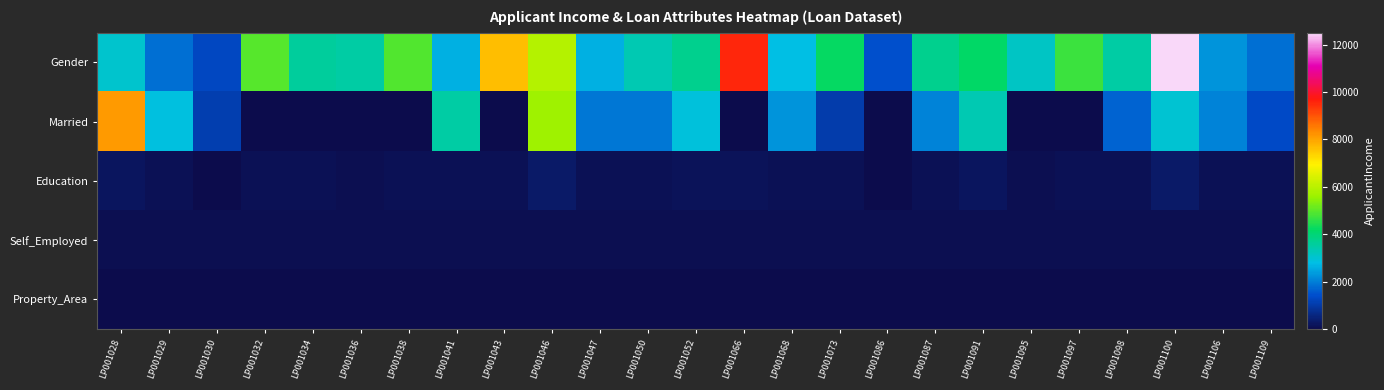

Reading left to right, list all the values displayed in this chart.

Gender: LP001028=3073	LP001029=1853	LP001030=1299	LP001032=4950	LP001034=3596	LP001036=3510	LP001038=4887	LP001041=2600	LP001043=7660	LP001046=5955	LP001047=2600	LP001050=3365	LP001052=3717	LP001066=9560	LP001068=2799	LP001073=4226	LP001086=1442	LP001087=3750	LP001091=4166	LP001095=3167	LP001097=4692	LP001098=3500	LP001100=12500	LP001106=2275	LP001109=1828
Married: LP001028=8106	LP001029=2840	LP001030=1086	LP001032=0	LP001034=0	LP001036=0	LP001038=0	LP001041=3500	LP001043=0	LP001046=5625	LP001047=1911	LP001050=1917	LP001052=2925	LP001066=0	LP001068=2253	LP001073=1040	LP001086=0	LP001087=2083	LP001091=3369	LP001095=0	LP001097=0	LP001098=1667	LP001100=3000	LP001106=2067	LP001109=1330
Education: LP001028=200	LP001029=114	LP001030=17	LP001032=125	LP001034=100	LP001036=76	LP001038=133	LP001041=115	LP001043=104	LP001046=315	LP001047=116	LP001050=112	LP001052=151	LP001066=191	LP001068=122	LP001073=110	LP001086=35	LP001087=120	LP001091=201	LP001095=74	LP001097=106	LP001098=114	LP001100=320	LP001106=146	LP001109=100
Self_Employed: LP001028=60	LP001029=60	LP001030=60	LP001032=60	LP001034=60	LP001036=60	LP001038=60	LP001041=60	LP001043=60	LP001046=60	LP001047=60	LP001050=60	LP001052=60	LP001066=60	LP001068=60	LP001073=60	LP001086=60	LP001087=60	LP001091=60	LP001095=60	LP001097=60	LP001098=60	LP001100=60	LP001106=60	LP001109=60
Property_Area: LP001028=1	LP001029=1	LP001030=1	LP001032=1	LP001034=1	LP001036=0	LP001038=1	LP001041=1	LP001043=0	LP001046=1	LP001047=0	LP001050=0	LP001052=1	LP001066=1	LP001068=1	LP001073=1	LP001086=1	LP001087=1	LP001091=1	LP001095=1	LP001097=1	LP001098=1	LP001100=1	LP001106=1	LP001109=0